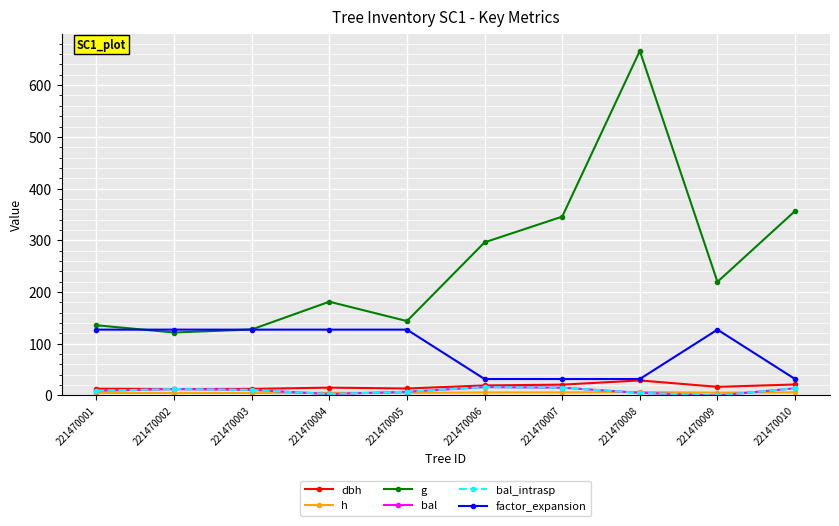

At which category does bal_intrasp reach its first local valley?

221470004